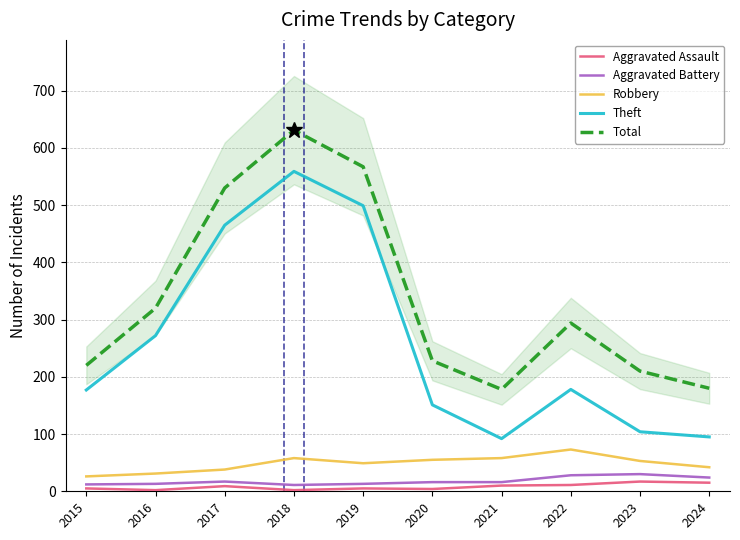

Does the chart have visible grid lines?

Yes